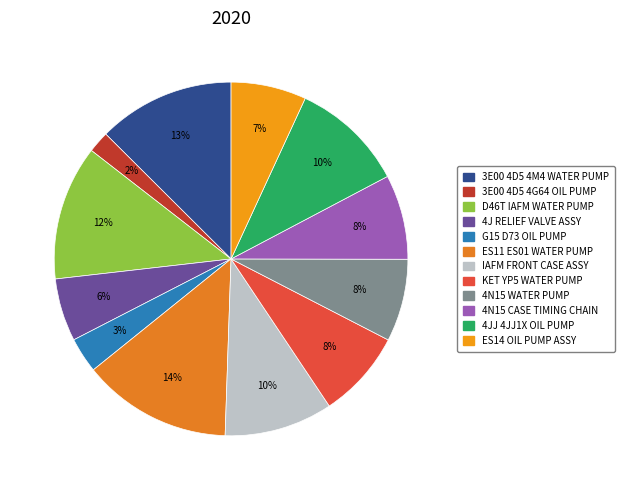

Count the number of slices in the pie.

12